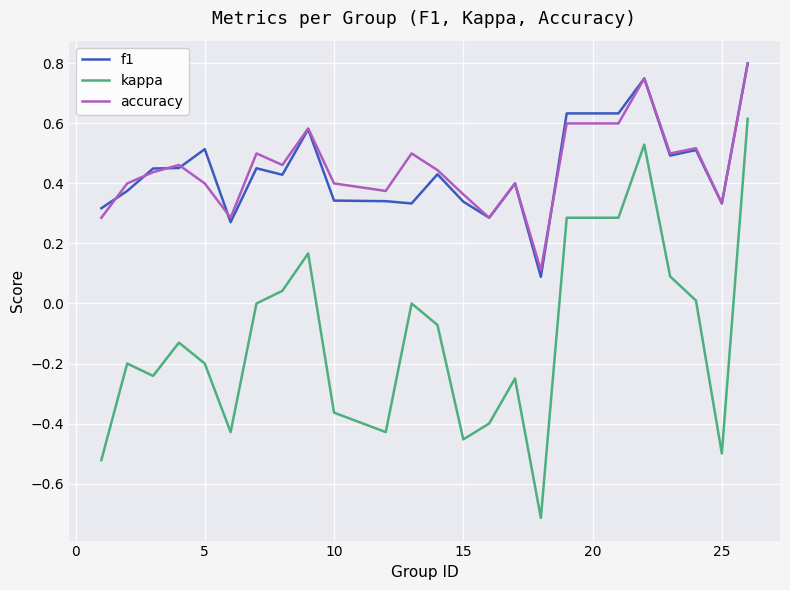

True or false: f1 and kappa intersect in this chart.

False